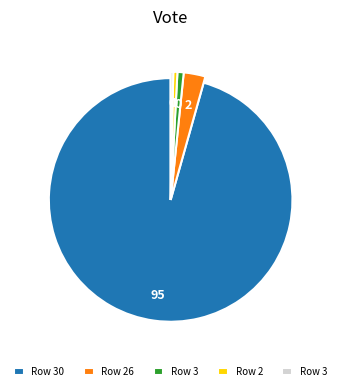

The 26 slice represents 1% of the pie. True or false?

False